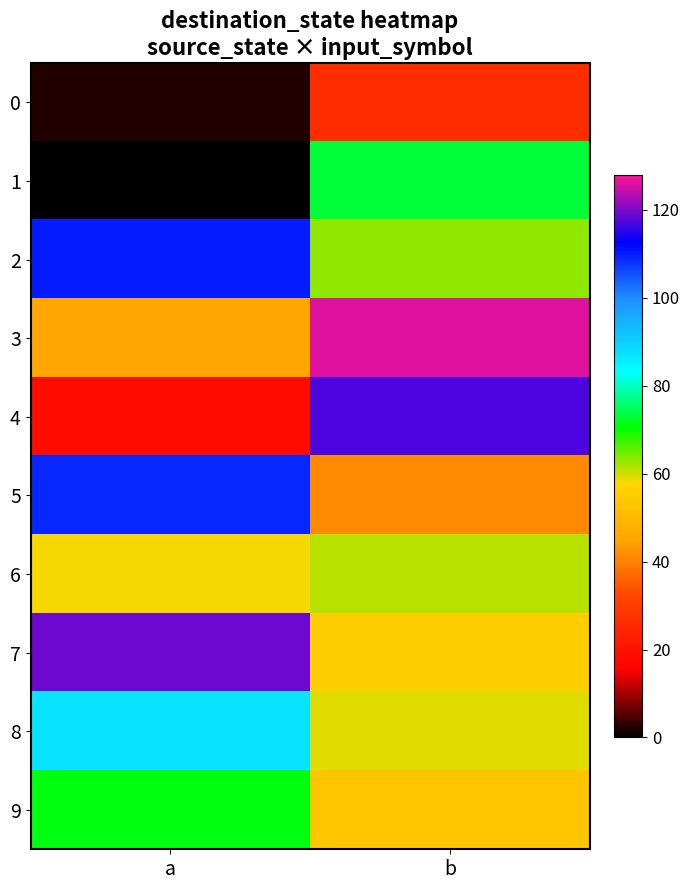

What is the maximum value shown in the chart?

126